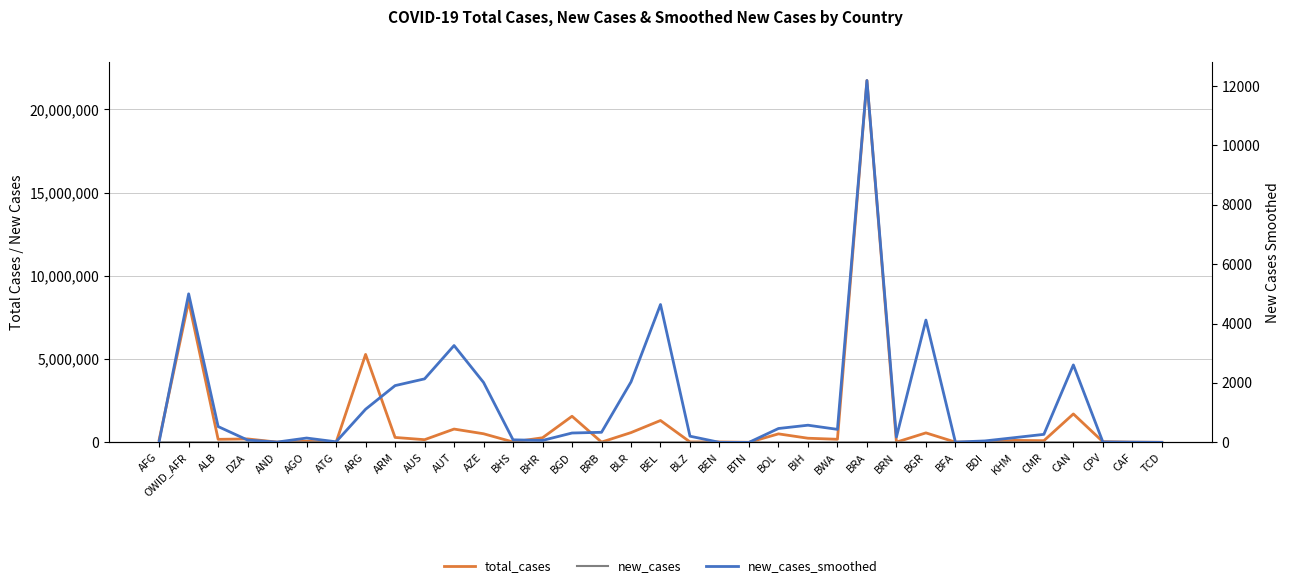

Where is total_cases nearest to the value 10866190?

OWID_AFR